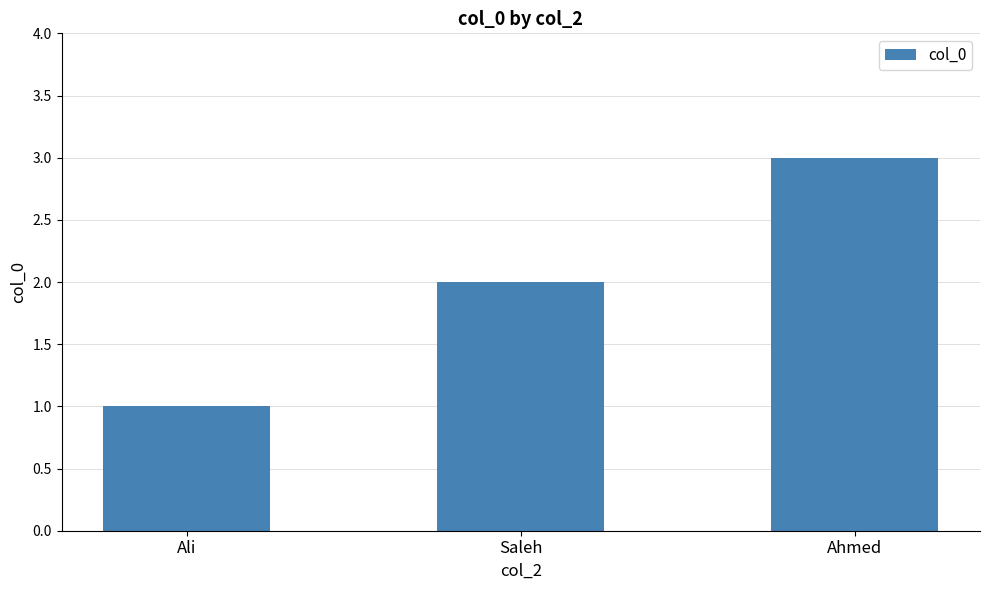

Where is the data nearest to the value 2?

Saleh